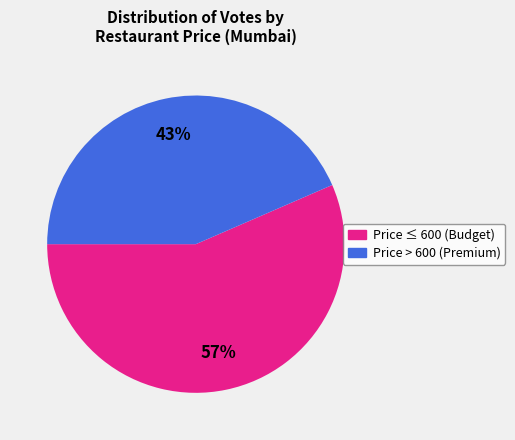

To the nearest percent, what is the average slice percentage?

50%